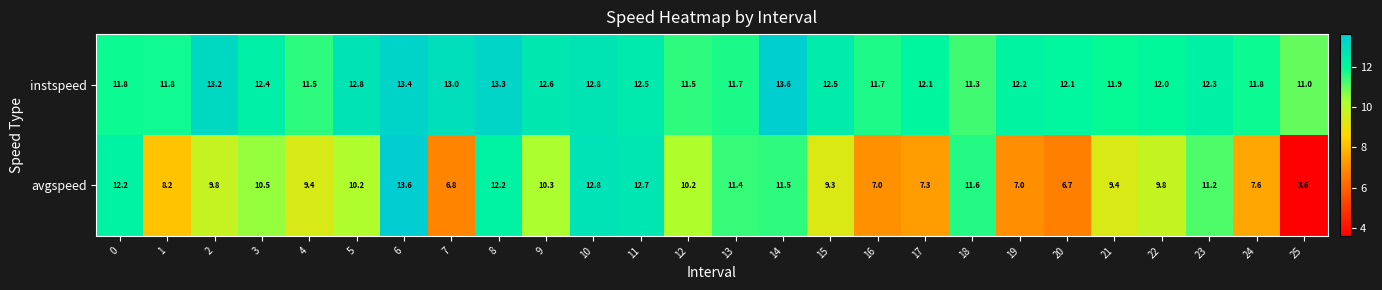

Rank the series at 2 from lowest to highest value.

avgspeed, instspeed